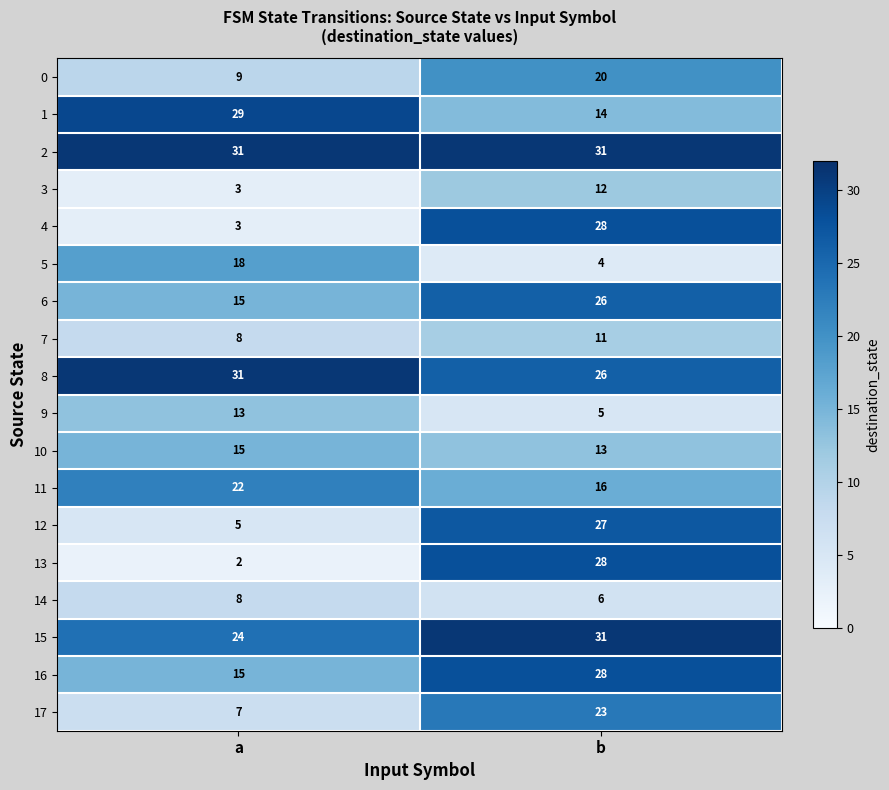

Rank the categories by 1 value from lowest to highest.

b, a